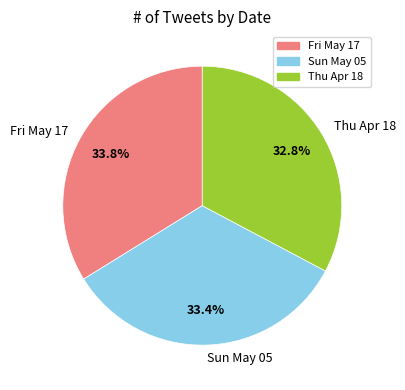

Is there any slice that represents more than half of the pie?

No